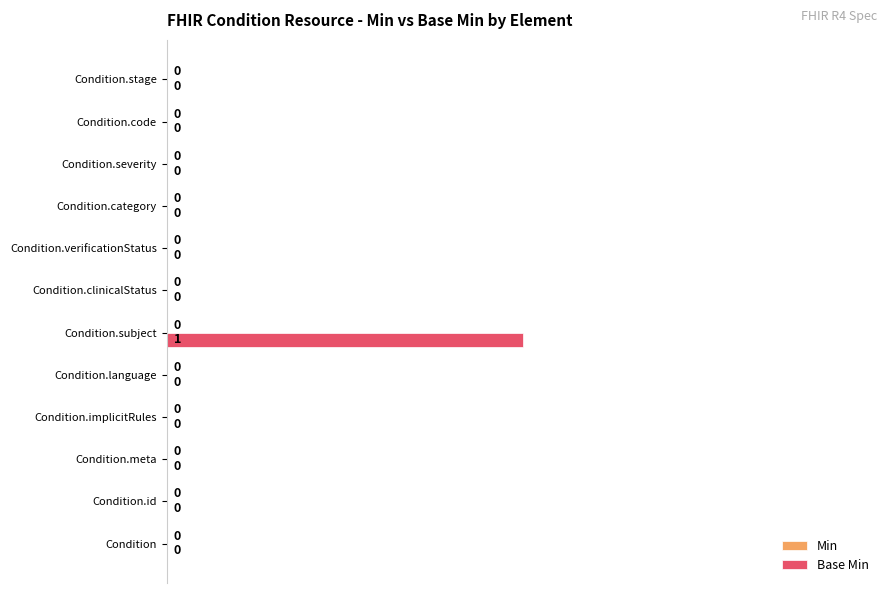

Are the bars grouped side by side (vs. stacked)?

No